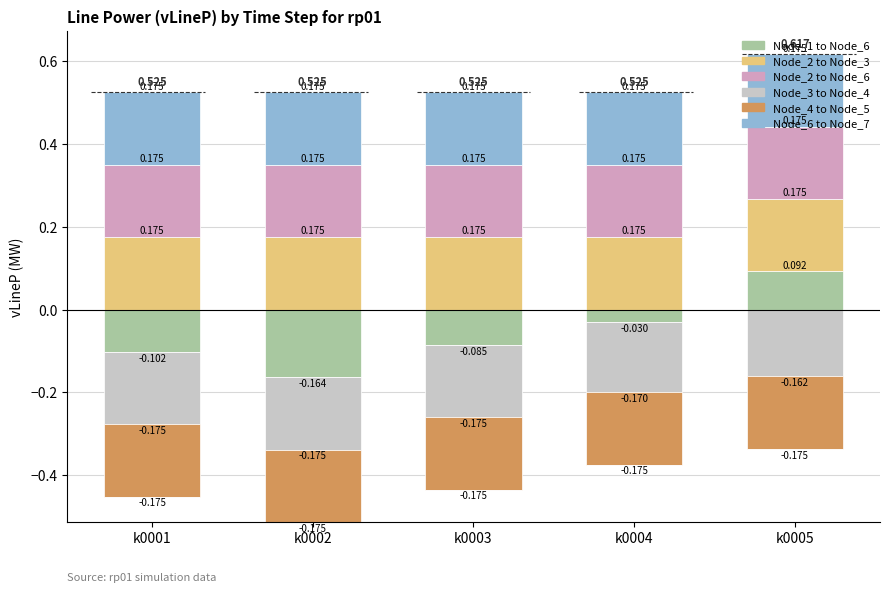

How many bars are there in total?

30